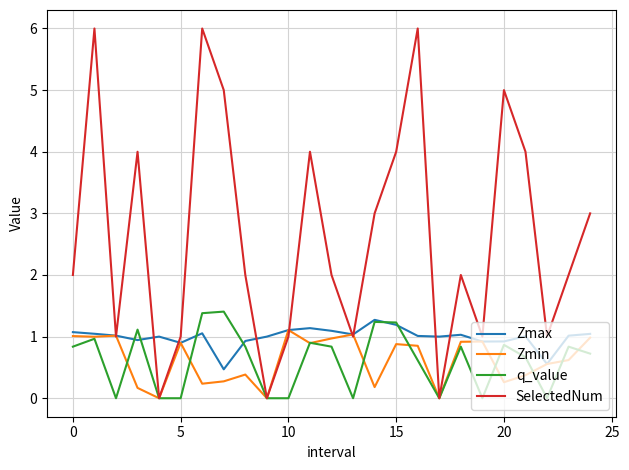

Which series has the largest total across all categories?

SelectedNum